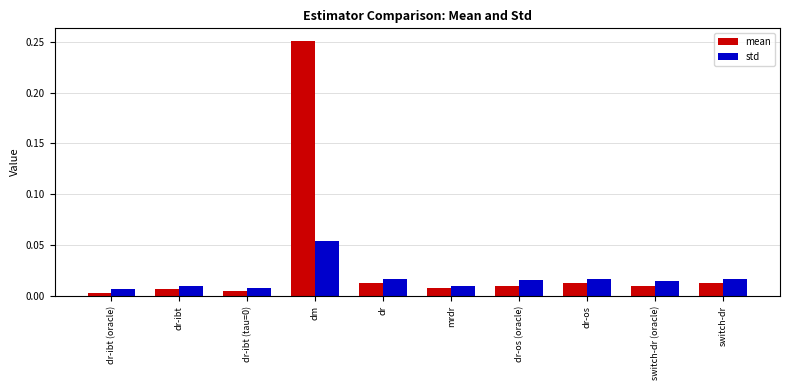

Which series has the largest range (max minus min)?

mean